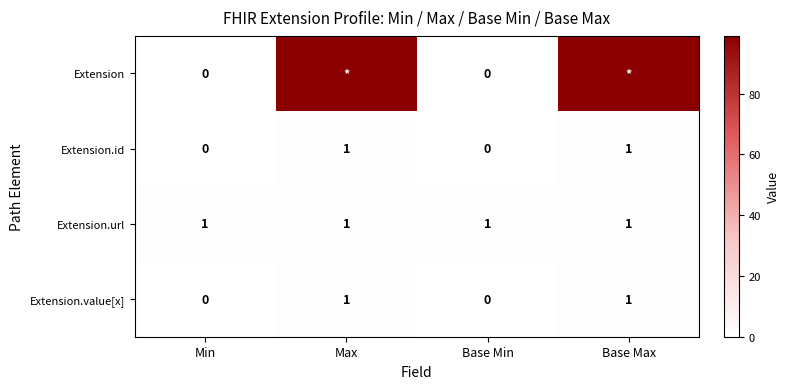

Count the Extension.value[x] values in the range 0 to 1.

4